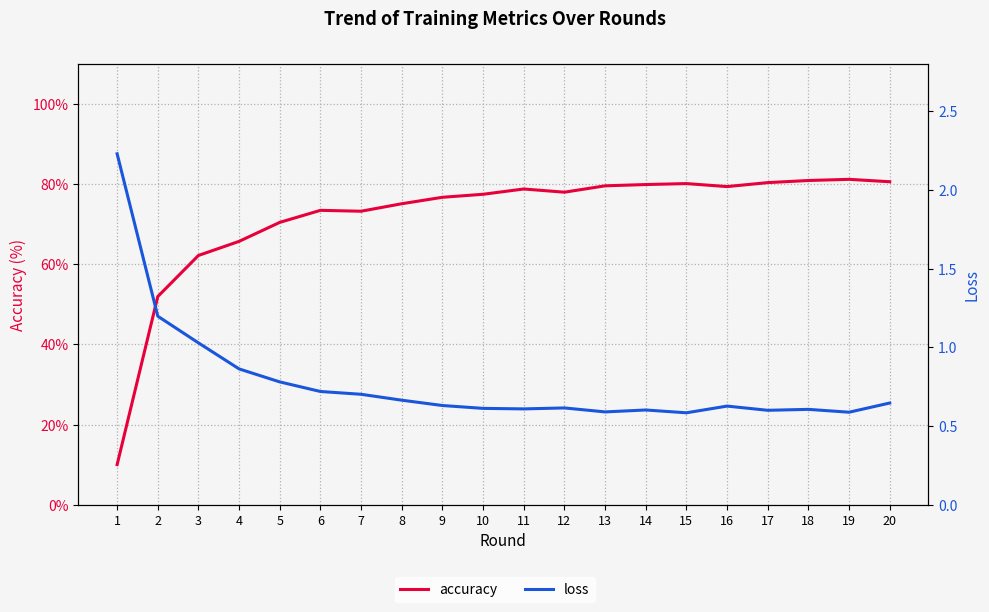

Count the number of data series in this chart.

2